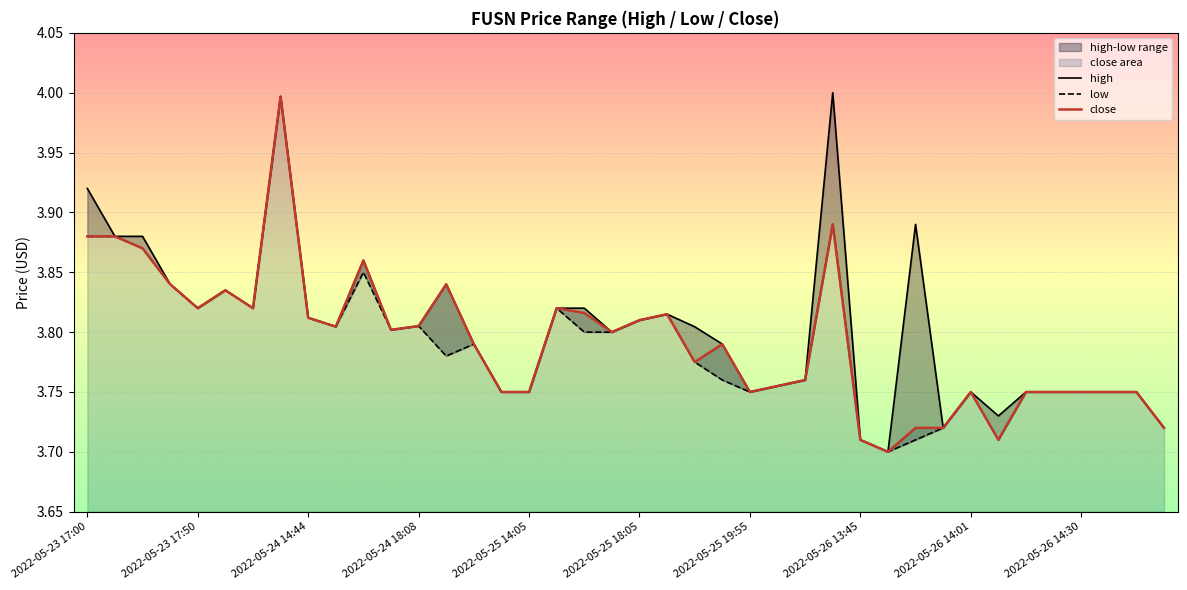

Rank the series by their average value, from highest to lowest.

high, close, low